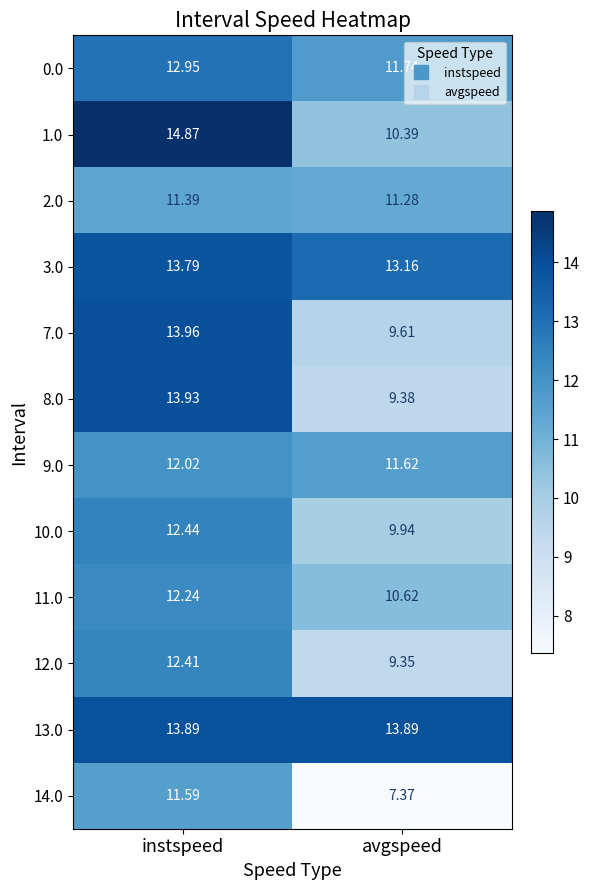

What is the maximum value shown in the chart?

14.9